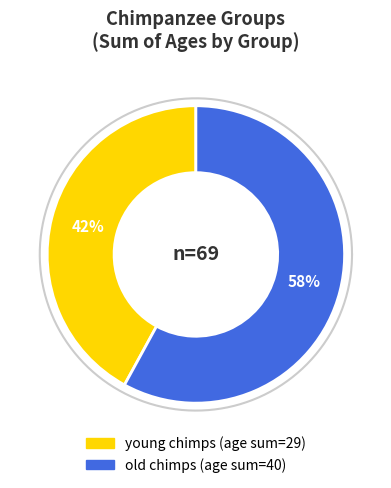

Is the sum of old chimps and young chimps greater than half?

Yes